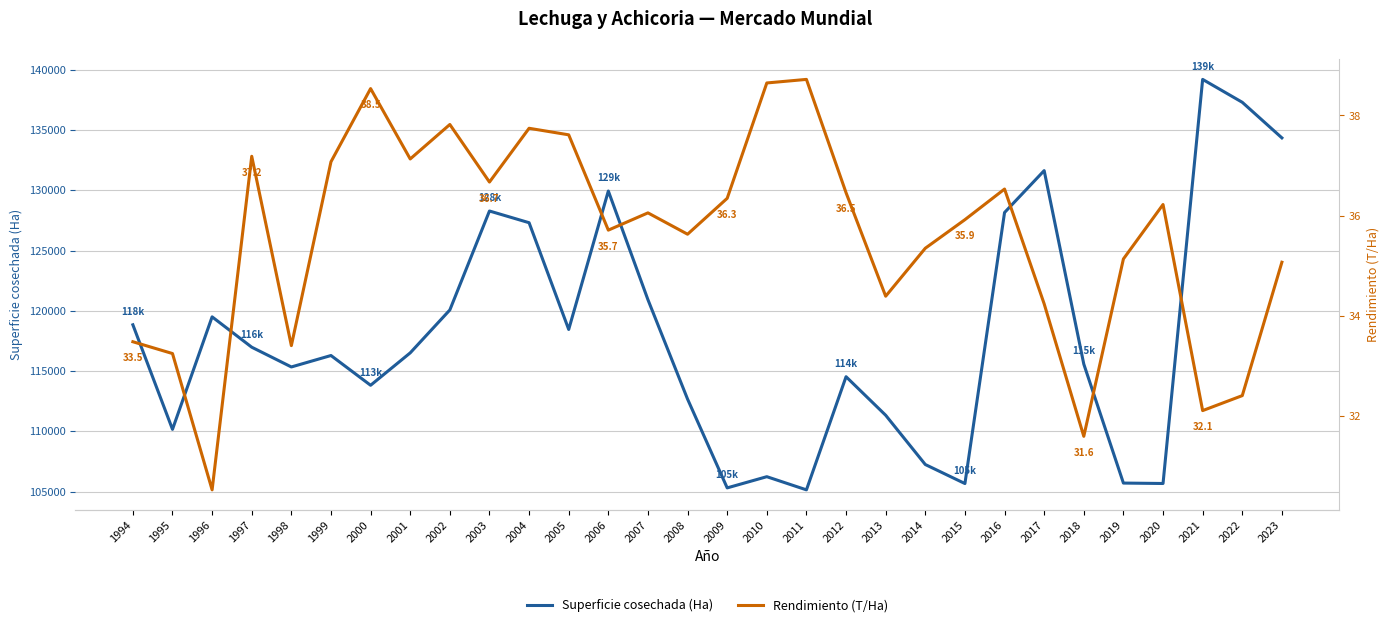

At which label is Rendimiento (T/Ha) closest to 34?

2017